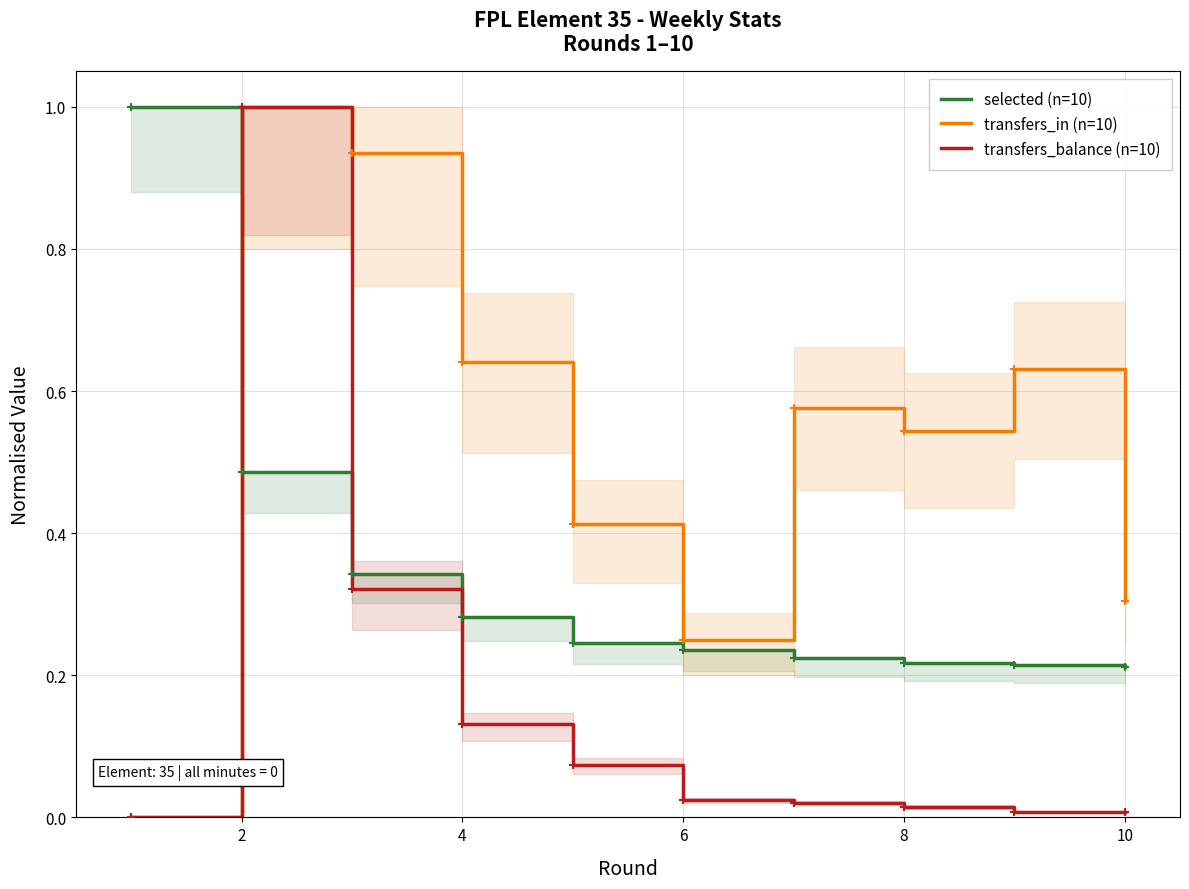

The transfers_in (n=10) series shows 1.6 at 2. True or false?

False